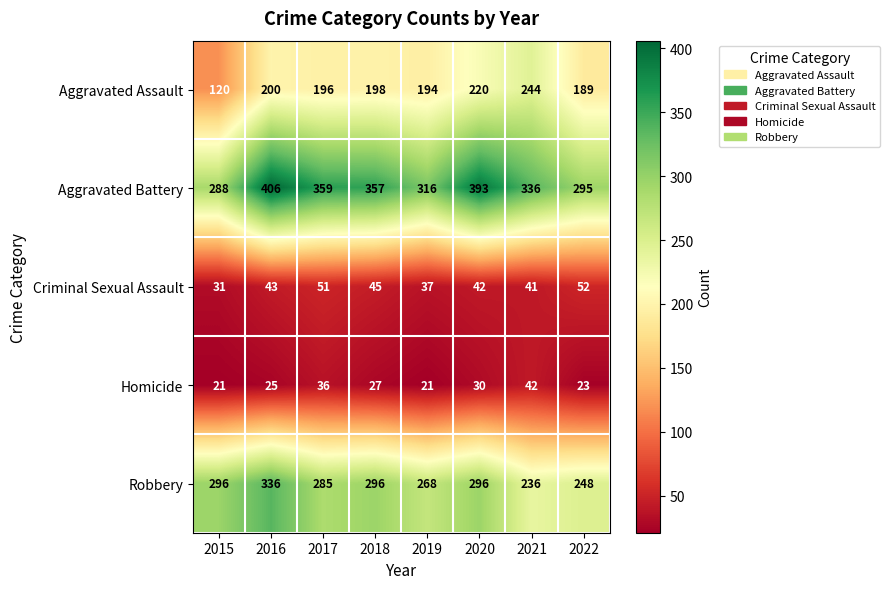

What is the difference between the maximum and minimum values in the Criminal Sexual Assault series?

21